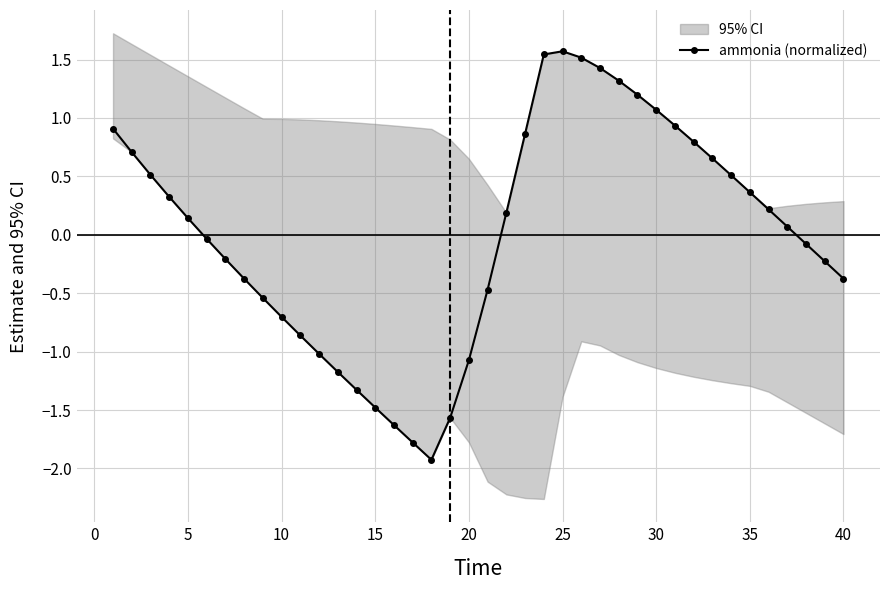

How many points are higher than both their immediate neighbors (excluding endpoints)?

1